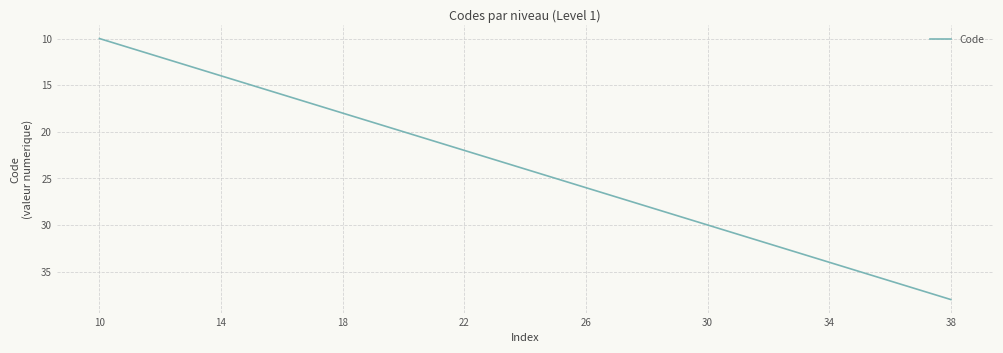

What is the difference between the maximum and minimum values?

28